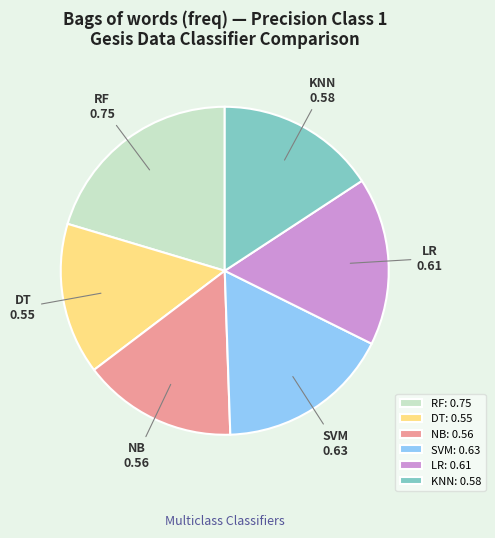

Is the sum of LR: 0.61 and SVM: 0.63 greater than half?

No